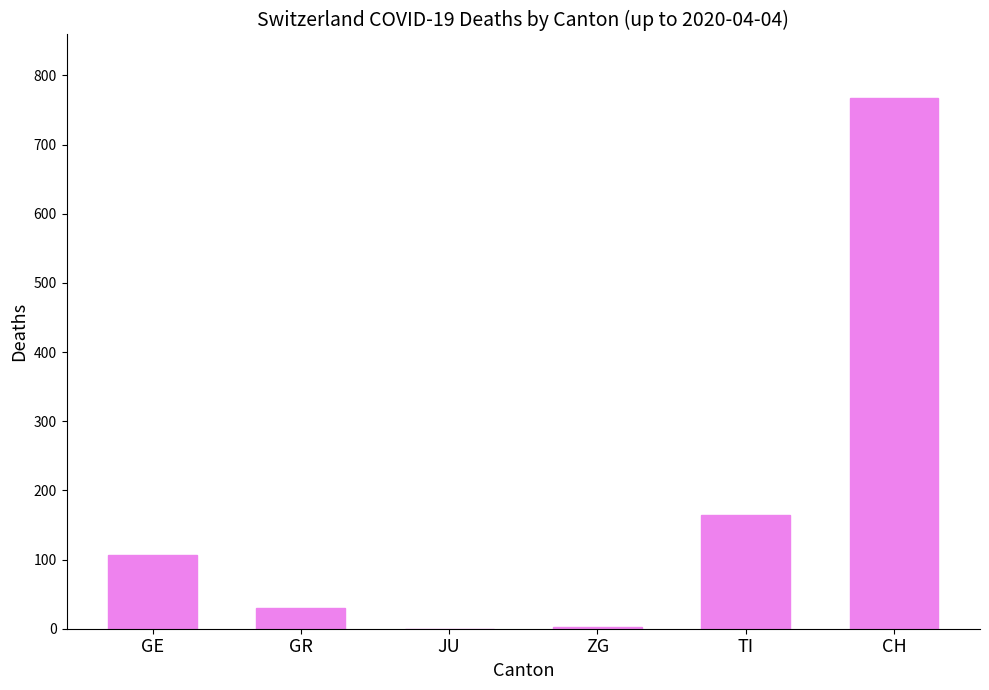

Which category has the highest value across all series?

CH